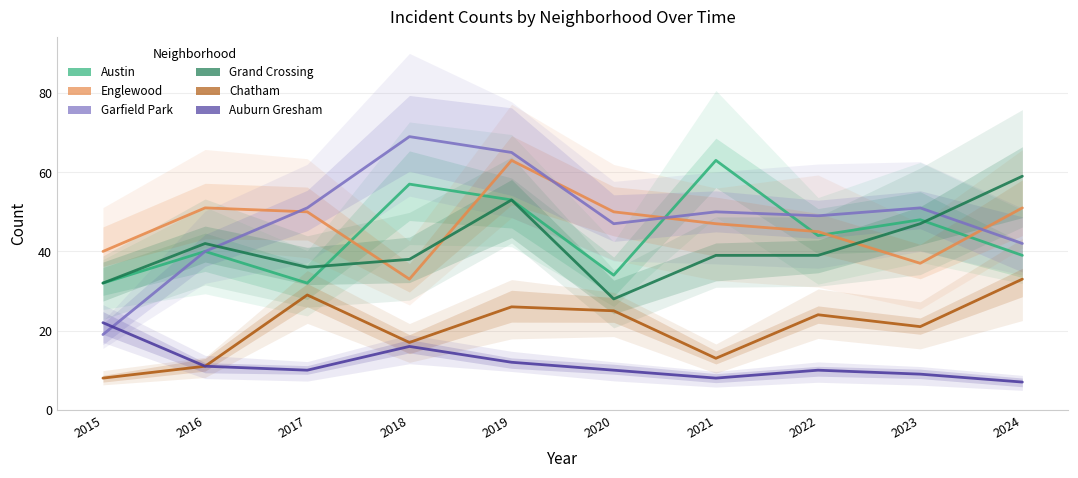

Reading left to right, transcribe all the data shown in this chart.

Austin: 32	40	32	57	53	34	63	44	48	39
Englewood: 40	51	50	33	63	50	47	45	37	51
Garfield Park: 19	40	51	69	65	47	50	49	51	42
Grand Crossing: 32	42	36	38	53	28	39	39	47	59
Chatham: 8	11	29	17	26	25	13	24	21	33
Auburn Gresham: 22	11	10	16	12	10	8	10	9	7